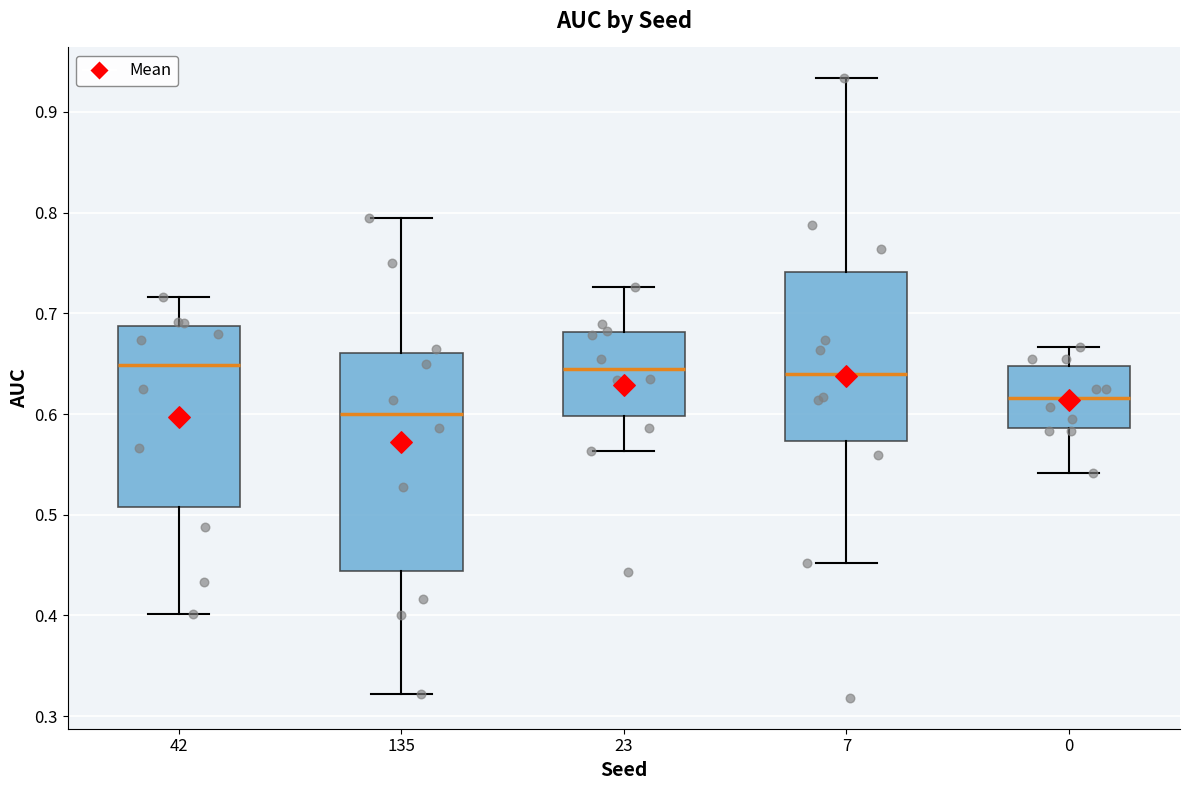

Which box is the tallest, from its lower edge to its upper edge?

135